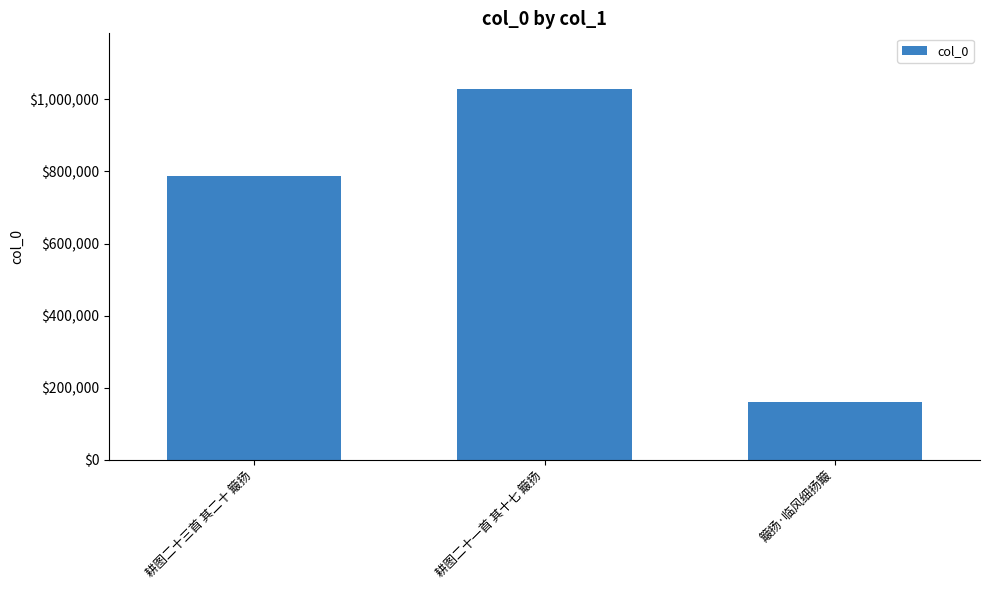

Rank the categories by value from highest to lowest.

耕图二十一首 其十七 簸扬, 耕图二十三首 其二十 簸扬, 簸扬·临风细扬簸